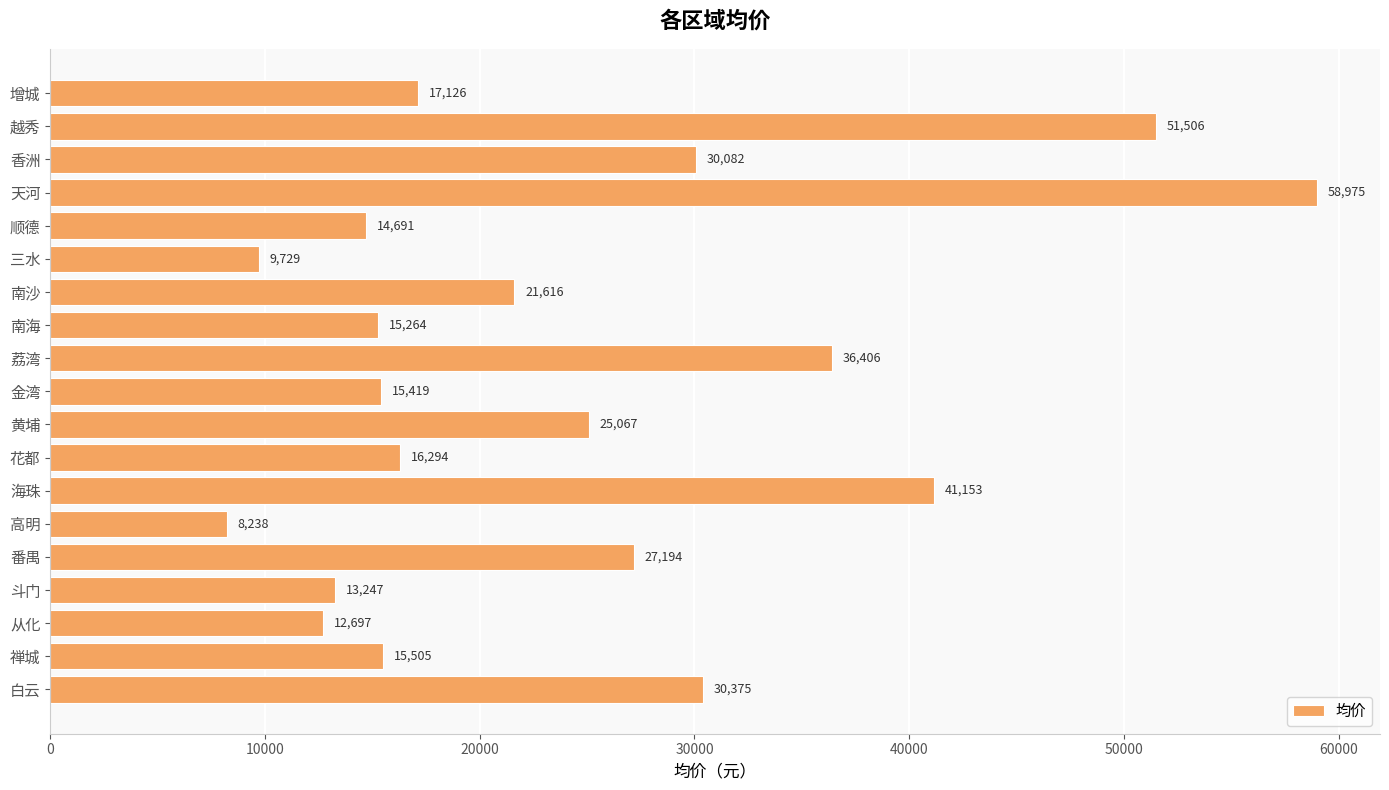

What is the average value?

24241.3